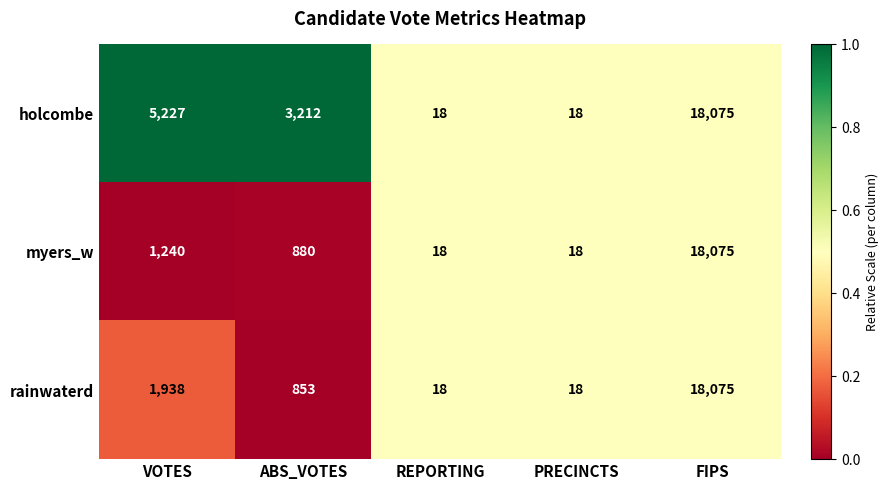

Reading left to right, extract all data points from this chart.

holcombe: VOTES=5227	ABS_VOTES=3212	REPORTING=18	PRECINCTS=18	FIPS=18075
myers_w: VOTES=1240	ABS_VOTES=880	REPORTING=18	PRECINCTS=18	FIPS=18075
rainwaterd: VOTES=1938	ABS_VOTES=853	REPORTING=18	PRECINCTS=18	FIPS=18075